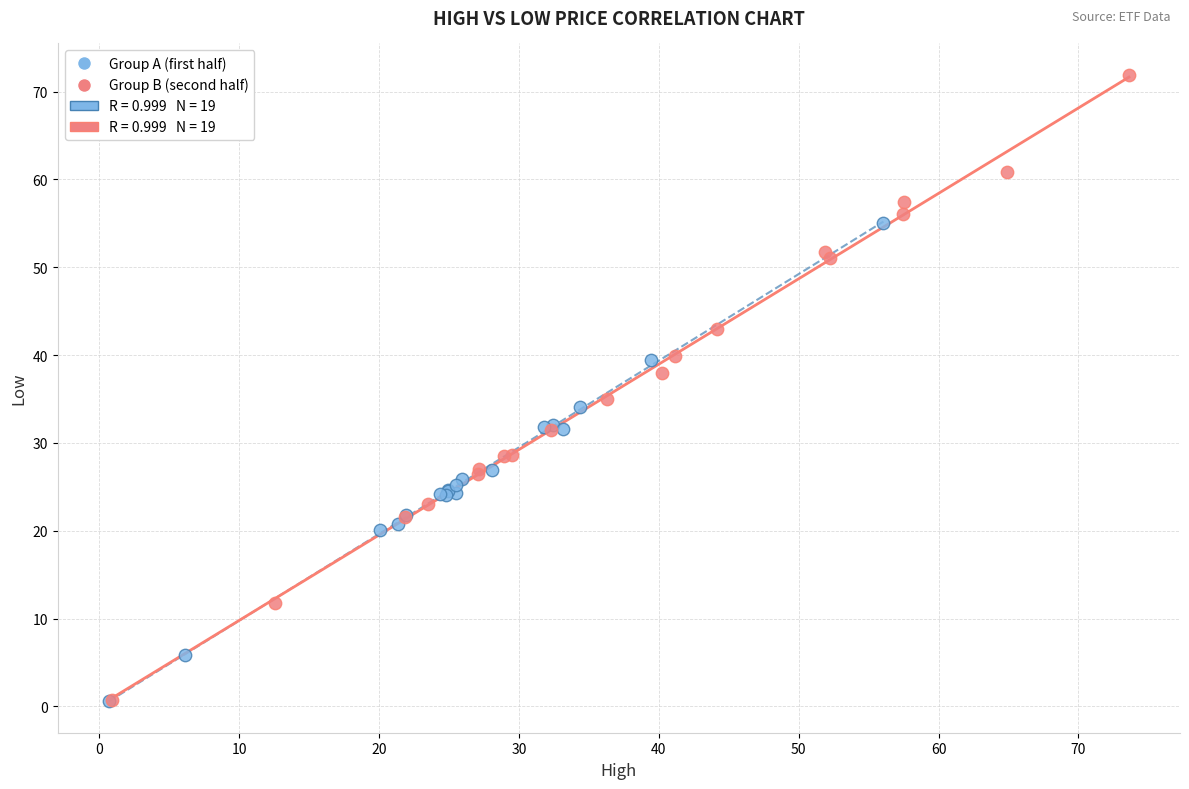

Which series has the largest Y range (max minus min)?

Group B (second half)